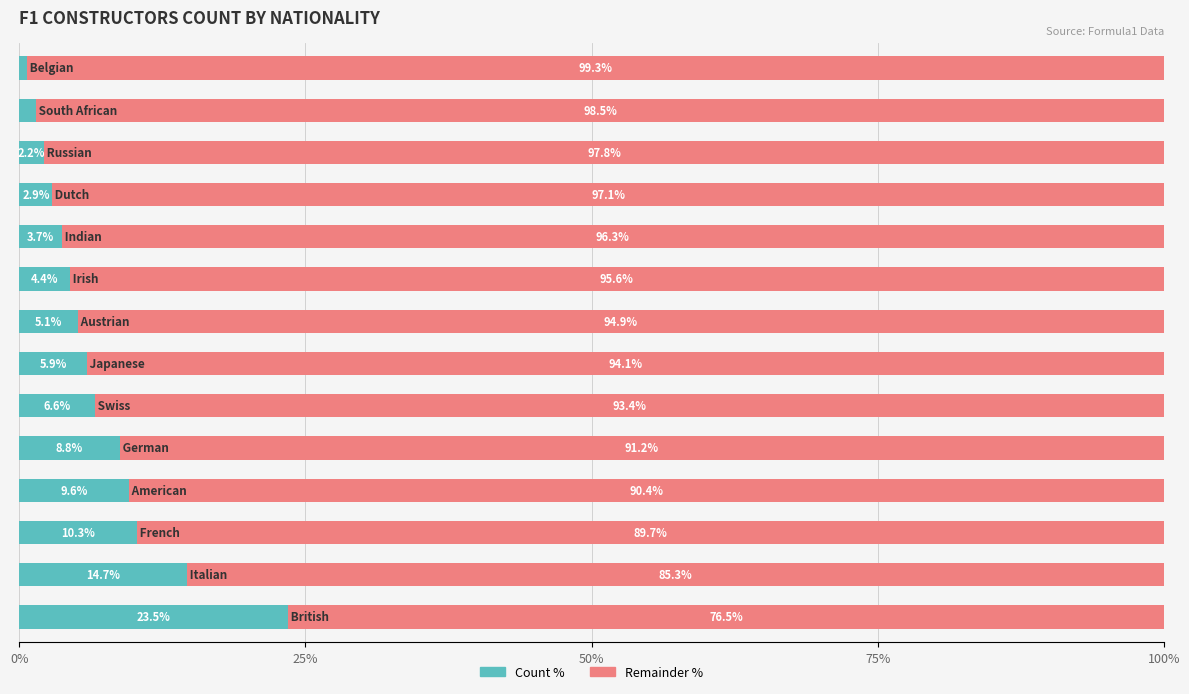

What is the minimum value for Count %?

0.7